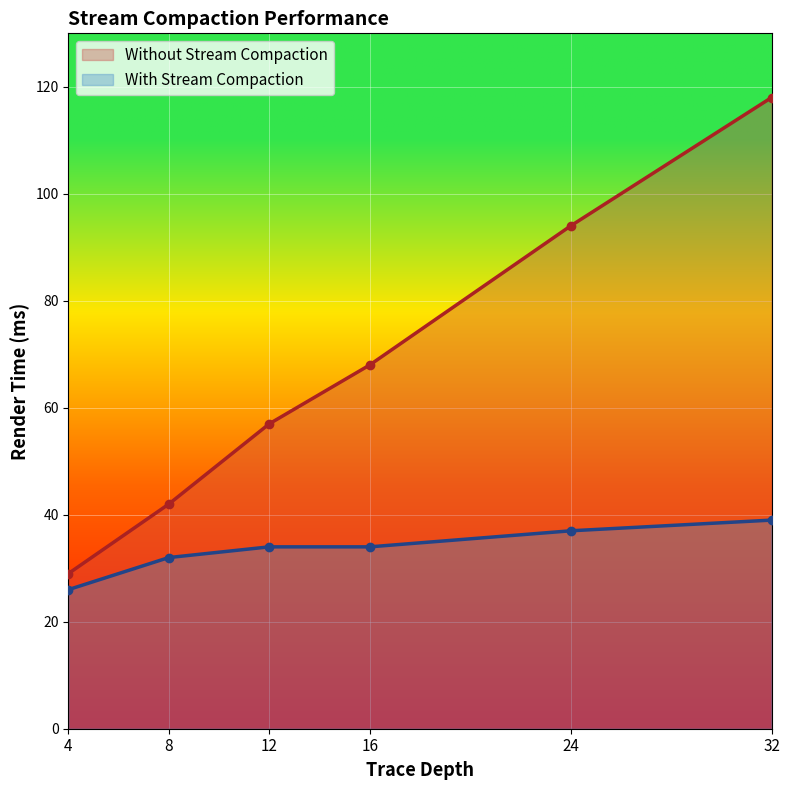

The Without Stream Compaction series shows 14 at 4. True or false?

False